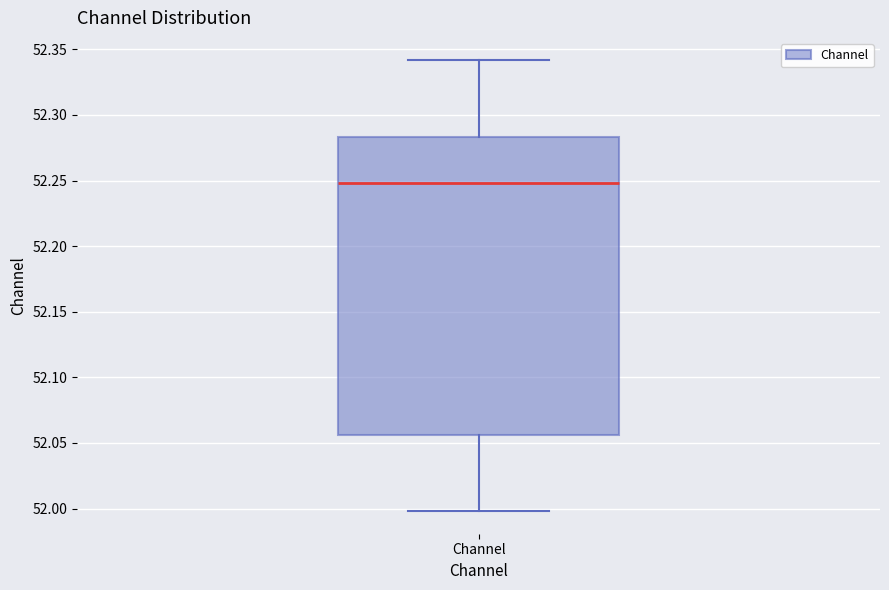

Read this box plot against the y-axis: the position of the median line, the range covered by the box, and the ends of both whiskers. The values are not printed on the chart, so give them approximately, as read against the axis.

median 52.250, box 52.055 to 52.285, whiskers 52.000 to 52.340